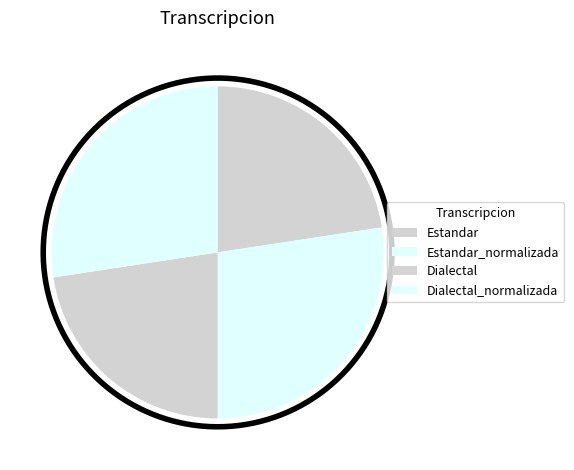

Combined, what portion of the pie is Dialectal and Estandar_normalizada?

50.0%